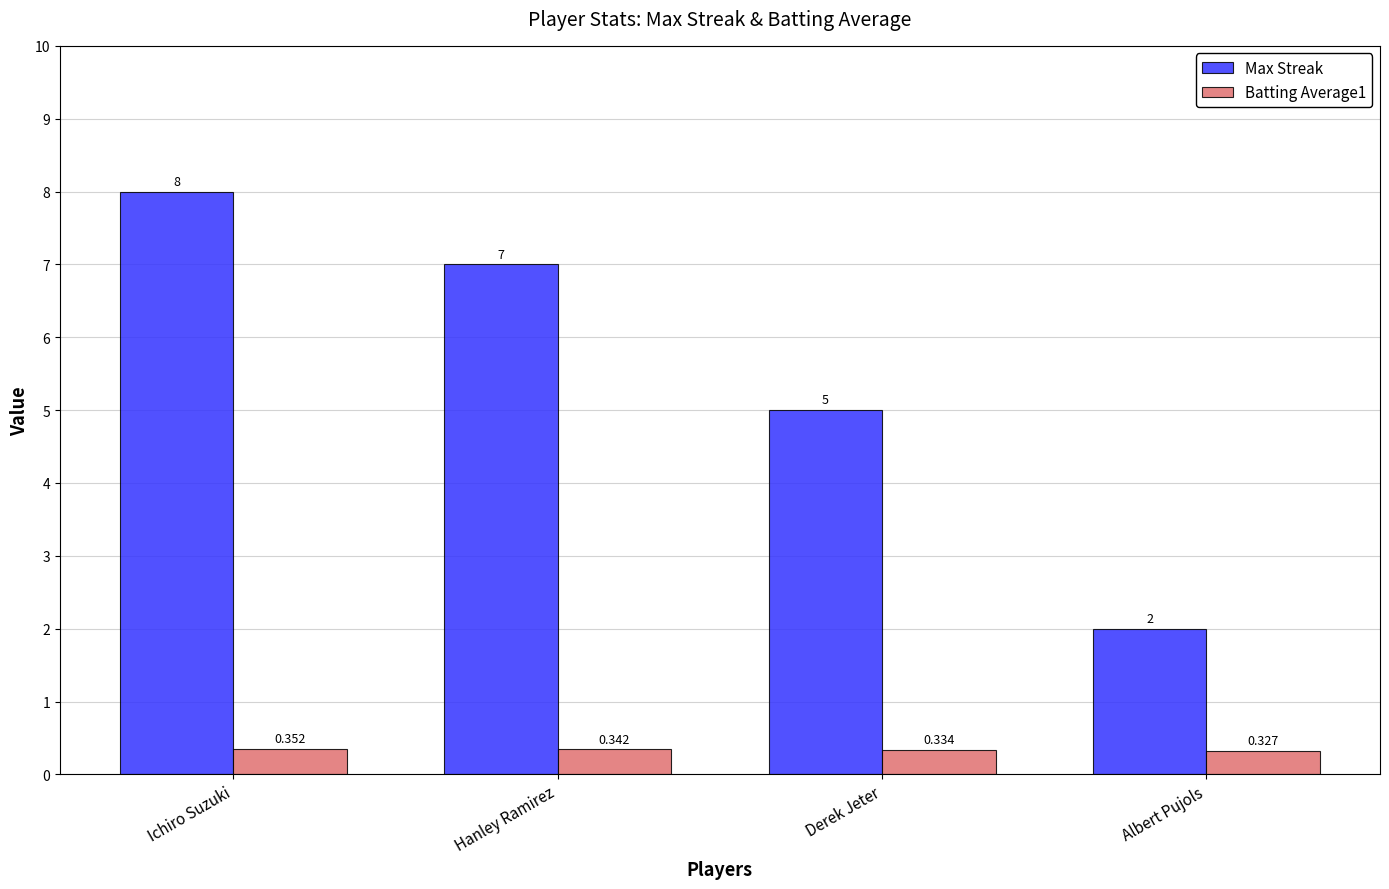

List the labels in order of Max Streak value, largest first.

Ichiro Suzuki, Hanley Ramirez, Derek Jeter, Albert Pujols